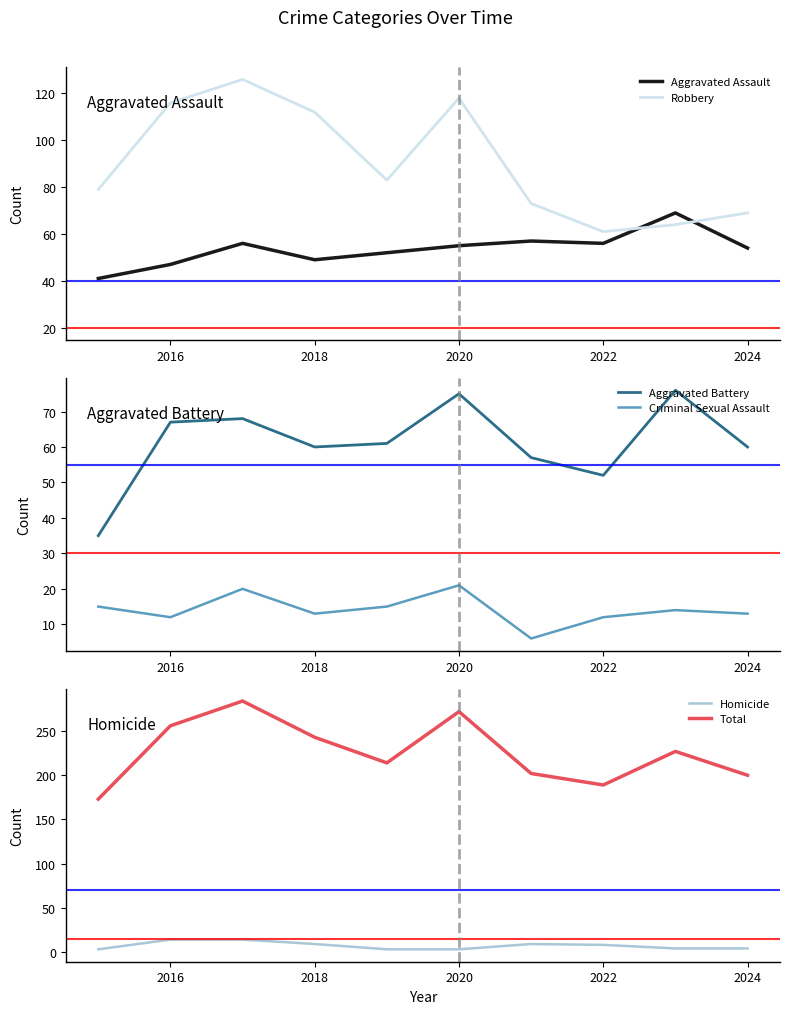

True or false: Homicide has more than 2 points higher than both neighbors.

False